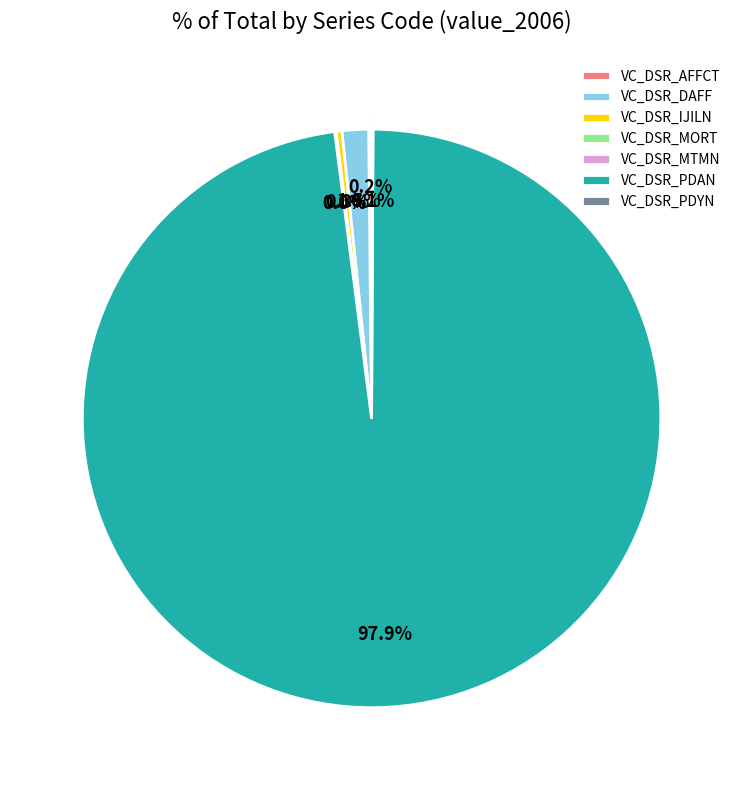

True or false: VC_DSR_MORT accounts for 7% of the total.

False